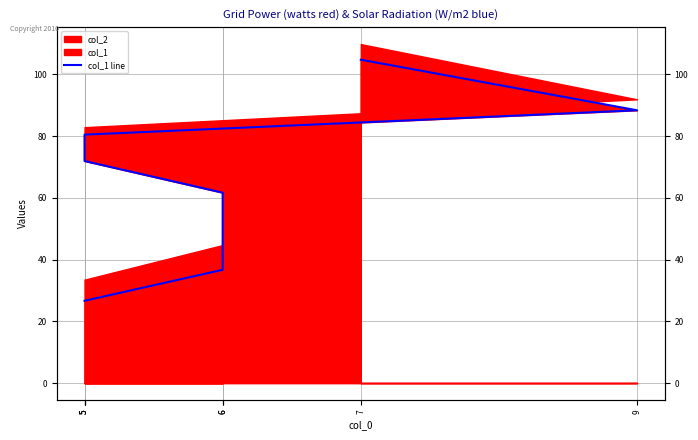

True or false: the data shows 43.4 at 9.

False